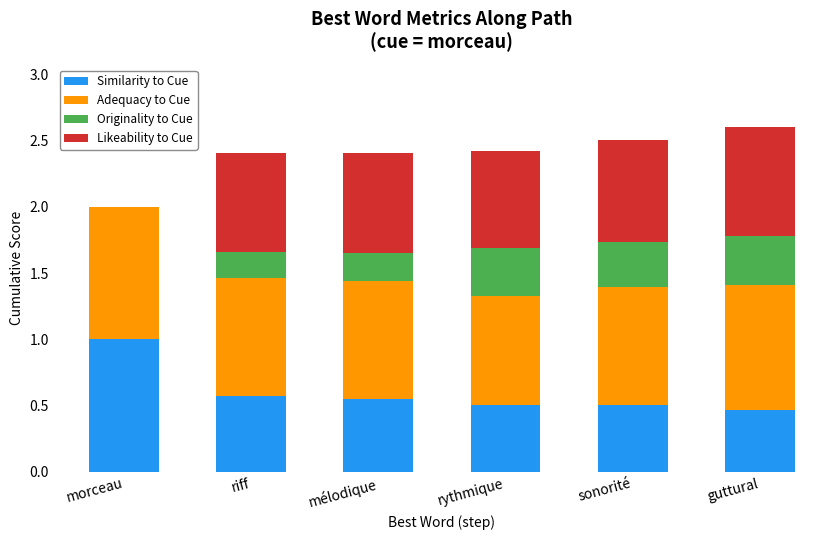

What is the total value across all series at guttural?

2.6